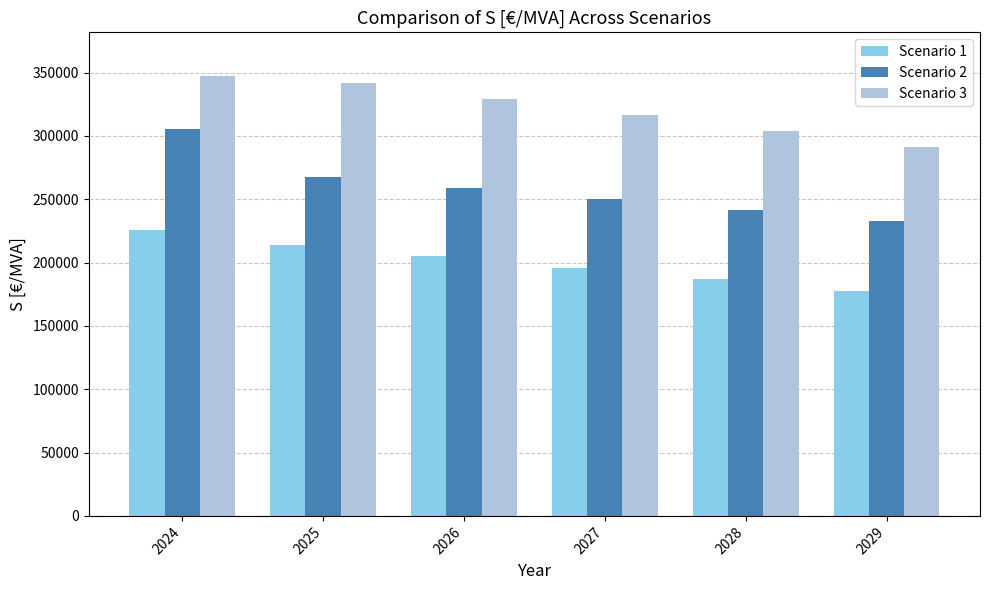

Count the number of data series in this chart.

3